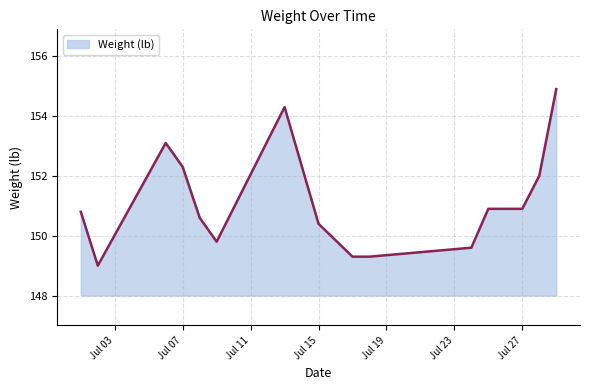

Does the chart have visible grid lines?

Yes